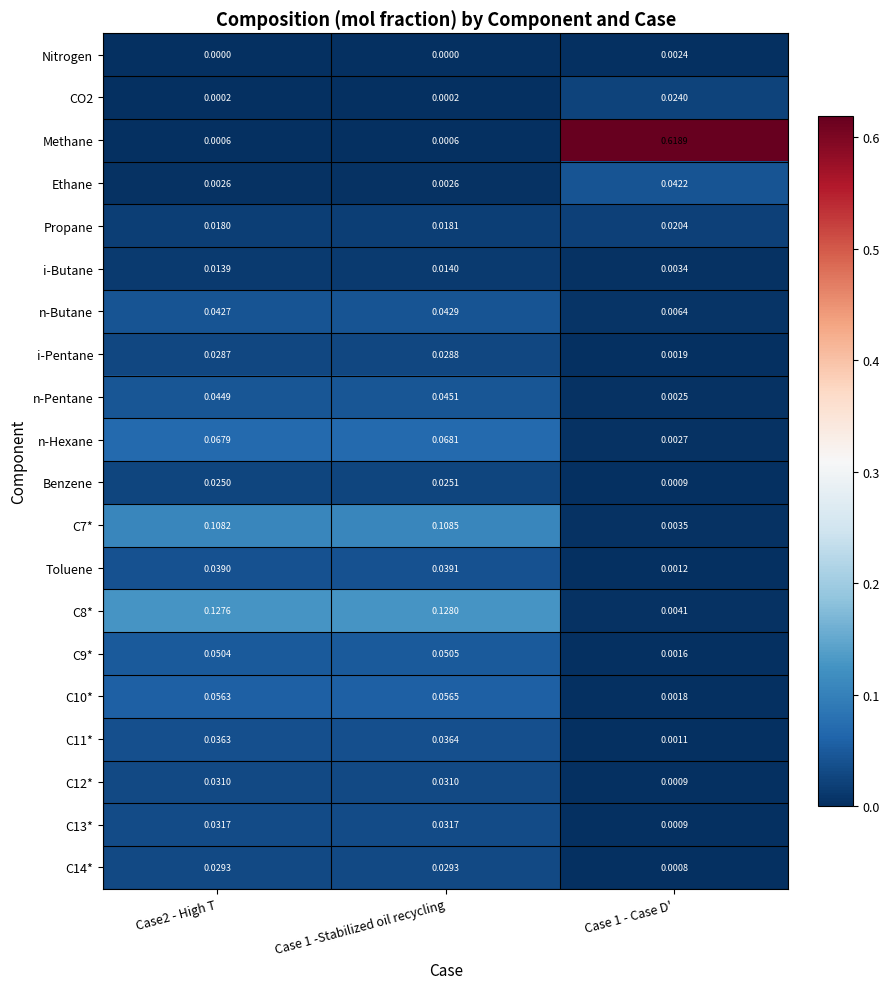

Between Case2 - High T and Case 1 - Case D', which series saw the biggest shift?

Methane